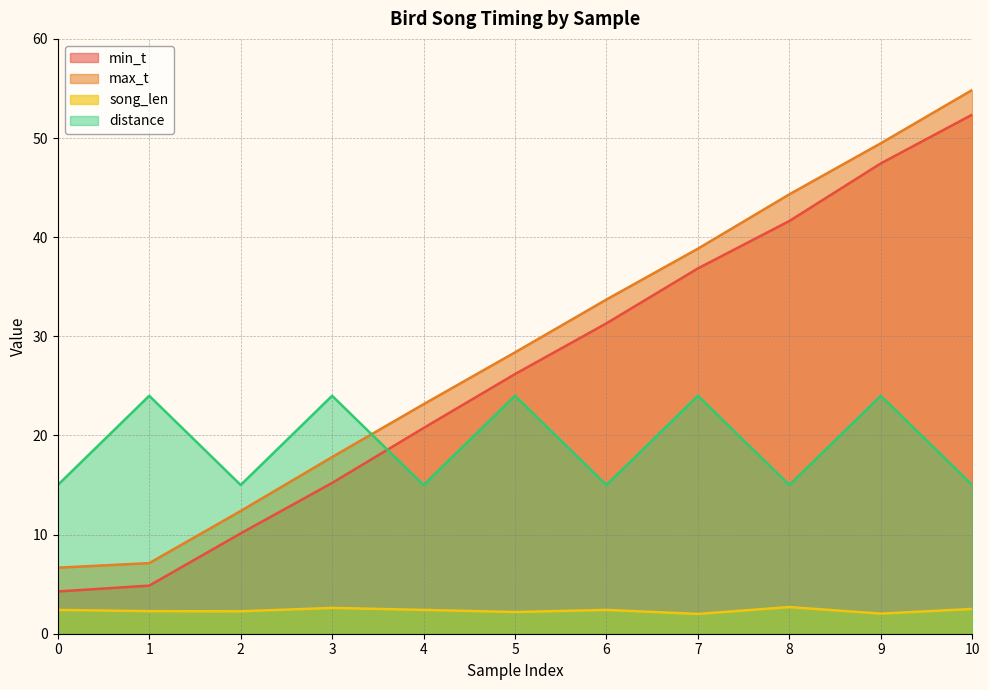

What is the total value across all series at 7?

101.7